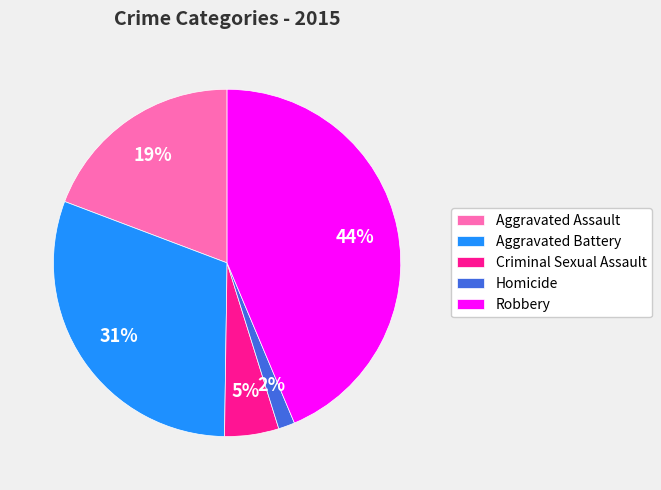

Combined, do Robbery and Homicide account for over 50%?

No